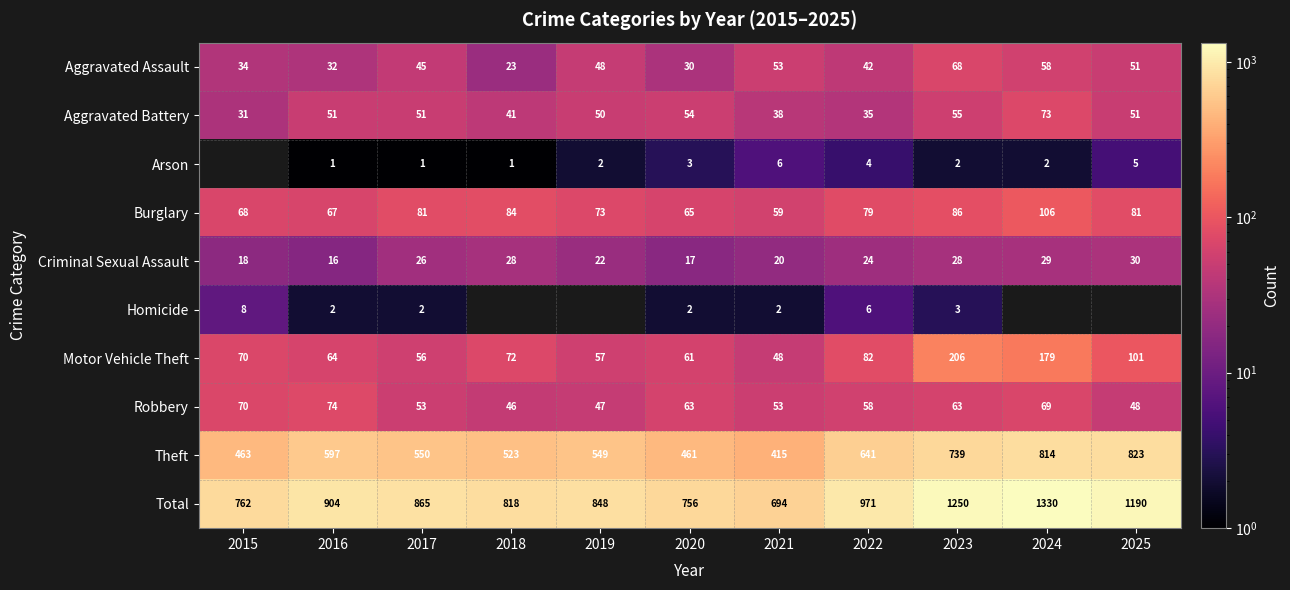

How many data points does each series have?

11